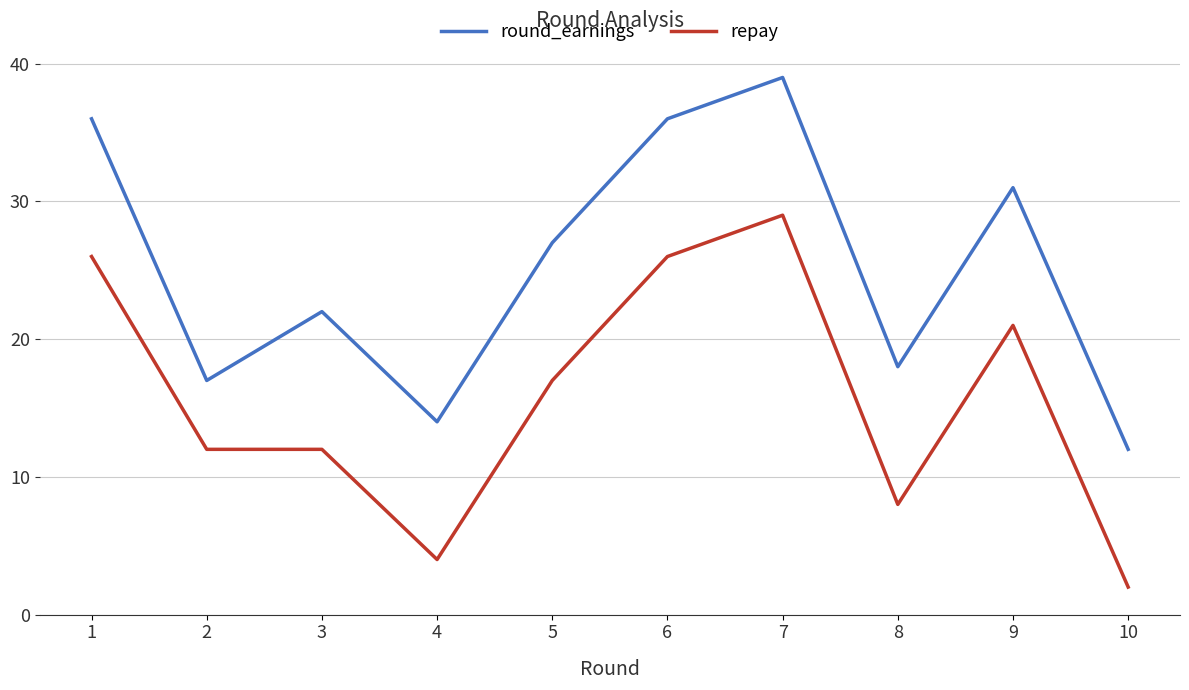

At which label is repay closest to 15?

5